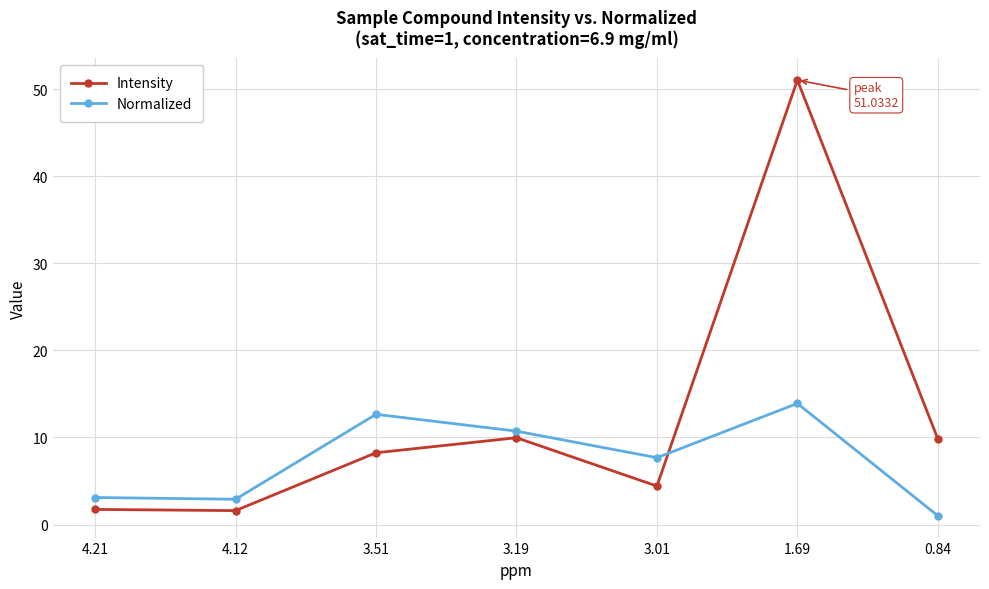

The value of Intensity at 3.51 is 8.2. True or false?

True